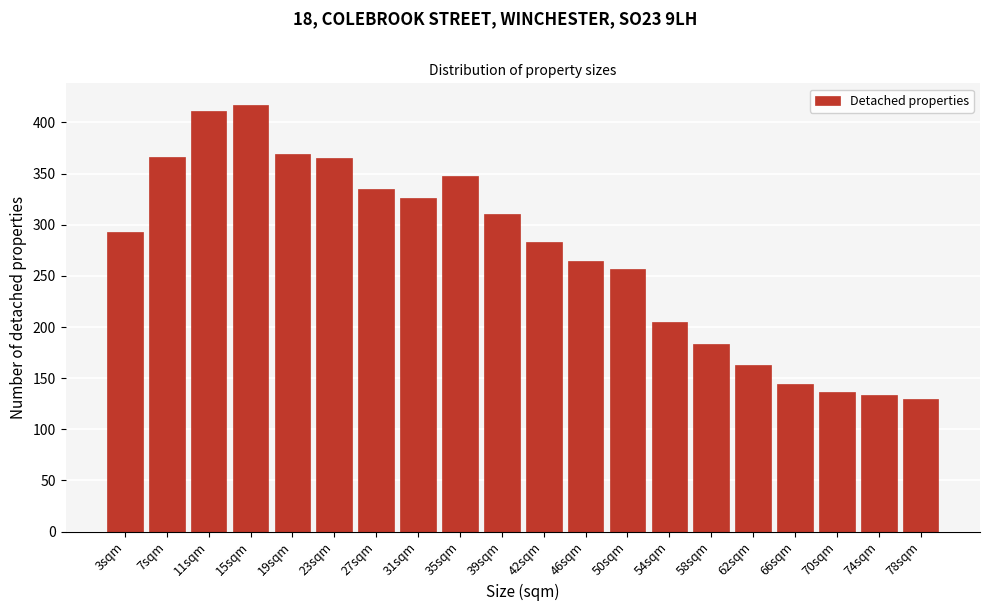

What is the approximate value at 50sqm?

256.5